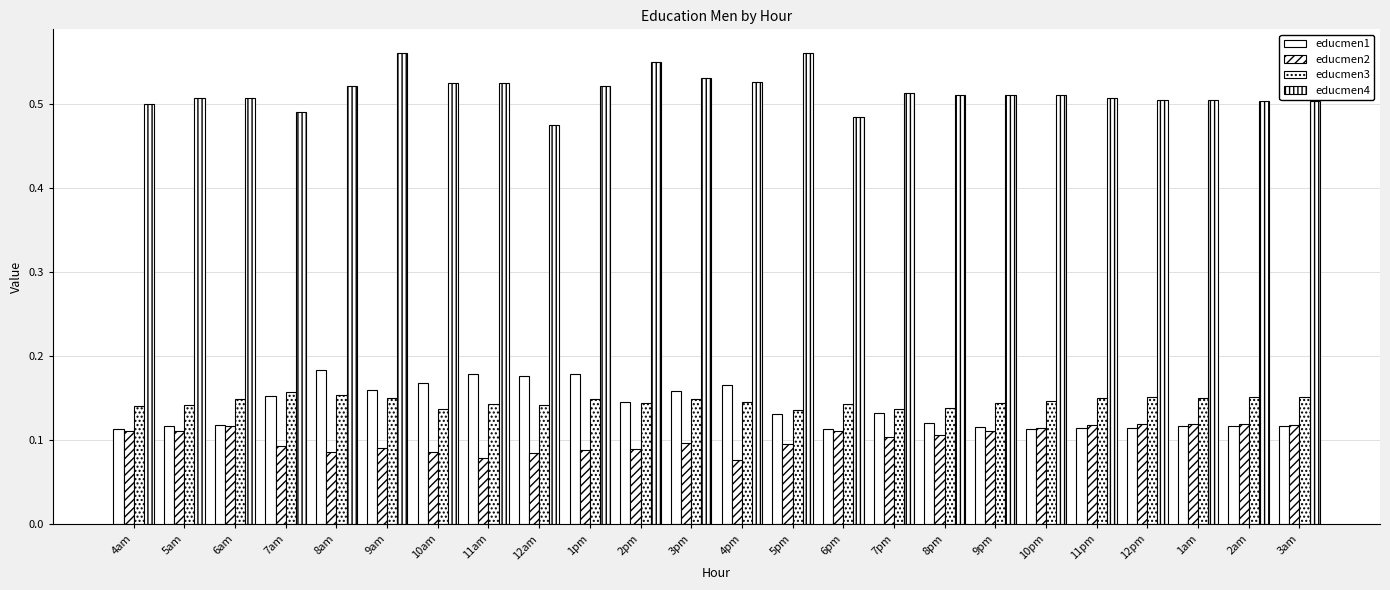

What is the average value of the educmen3 series?

0.1